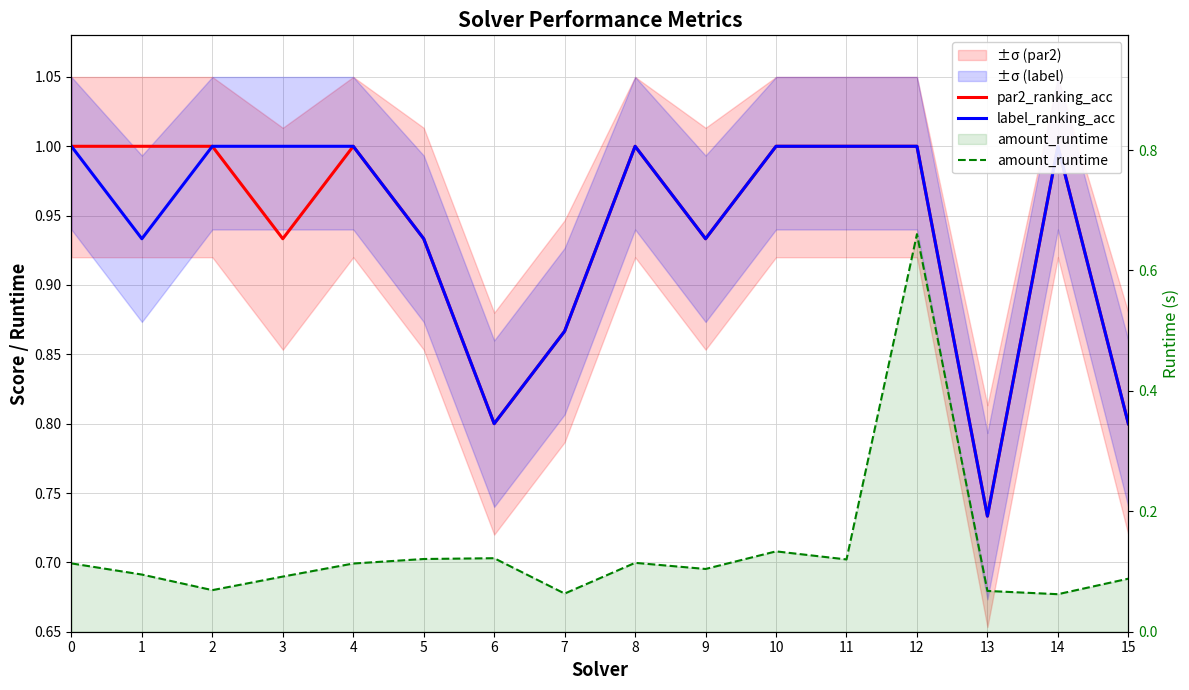

At which category does label_ranking_acc reach its first local valley?

1